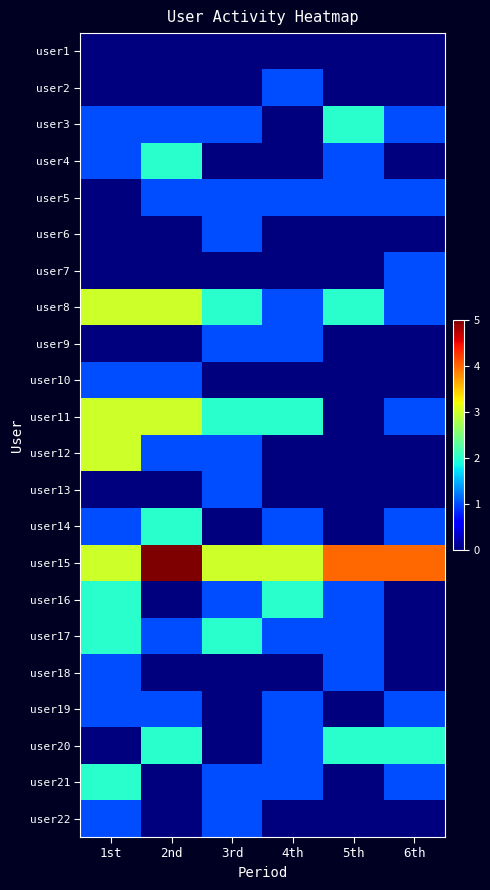

Rank the series at 4th from highest to lowest value.

user15, user11, user16, user2, user5, user8, user9, user14, user17, user19, user20, user21, user1, user3, user4, user6, user7, user10, user12, user13, user18, user22